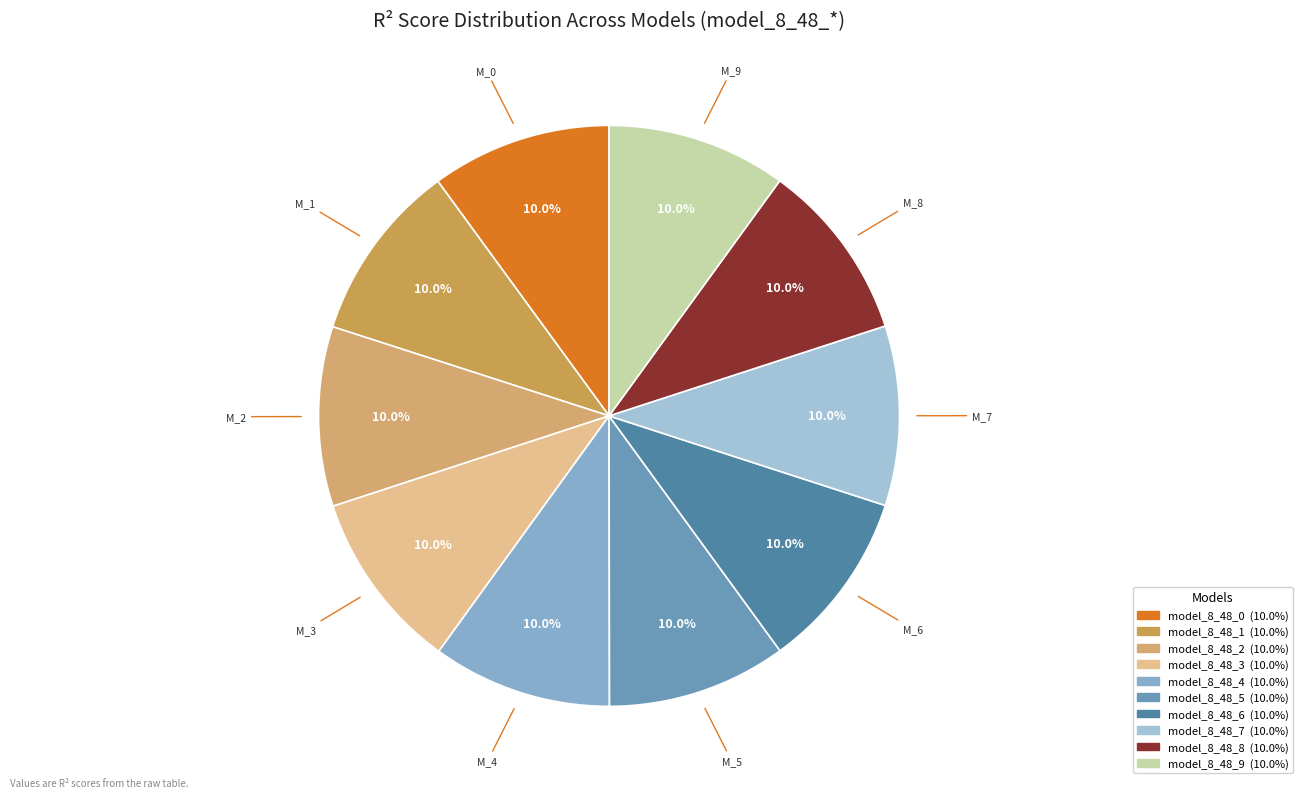

Is it true that model_8_48_6 is 10% of the pie?

True